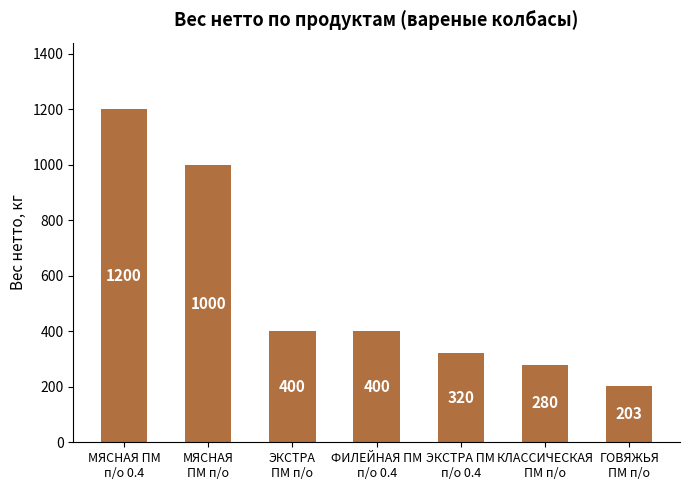

True or false: the data shows 468.4 at ЭКСТРА ПМ
п/о 0.4.

False